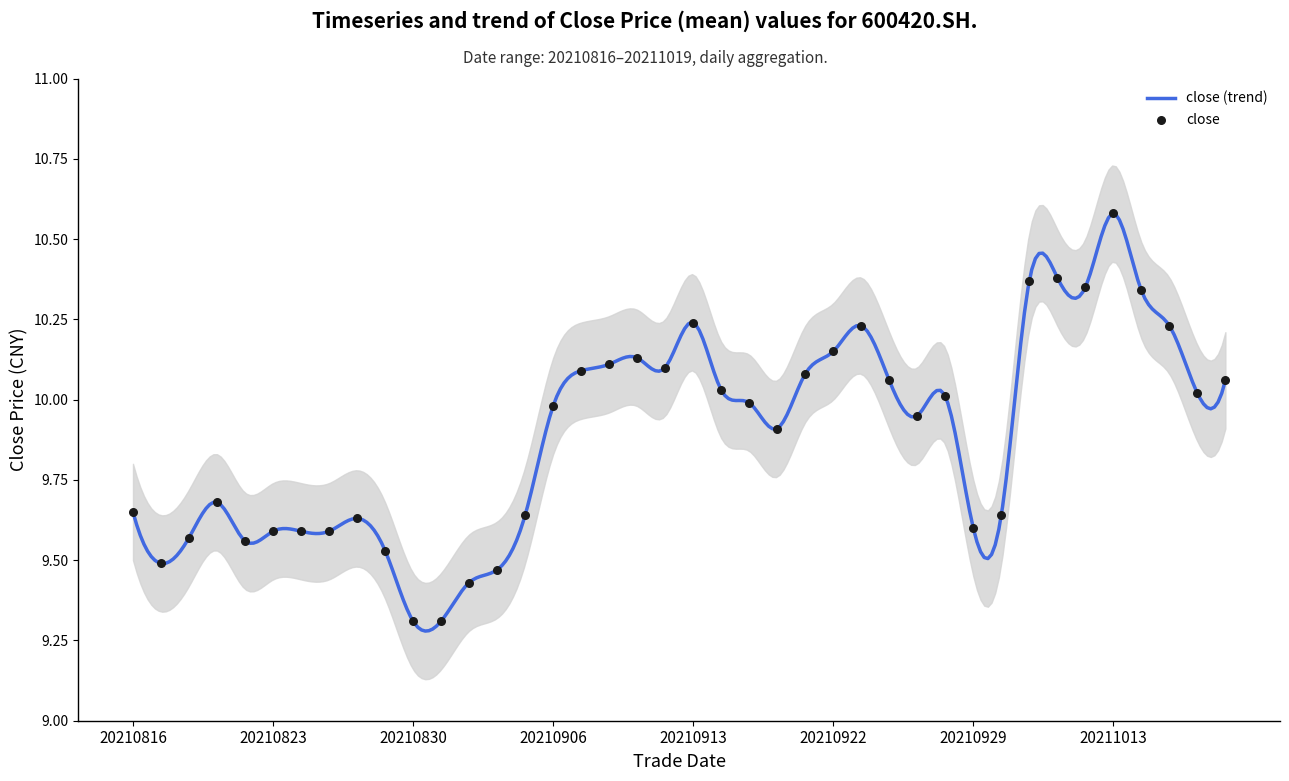

What is the ratio of the value at 20211011 to the value at 20210930?

1.1